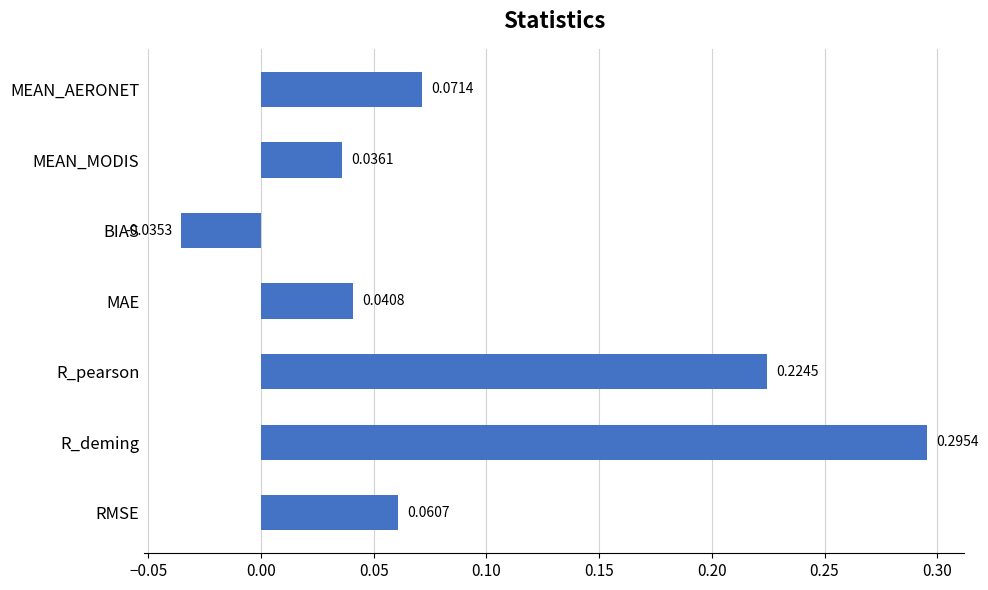

Rank the categories by value from lowest to highest.

BIAS, MEAN_MODIS, MAE, RMSE, MEAN_AERONET, R_pearson, R_deming